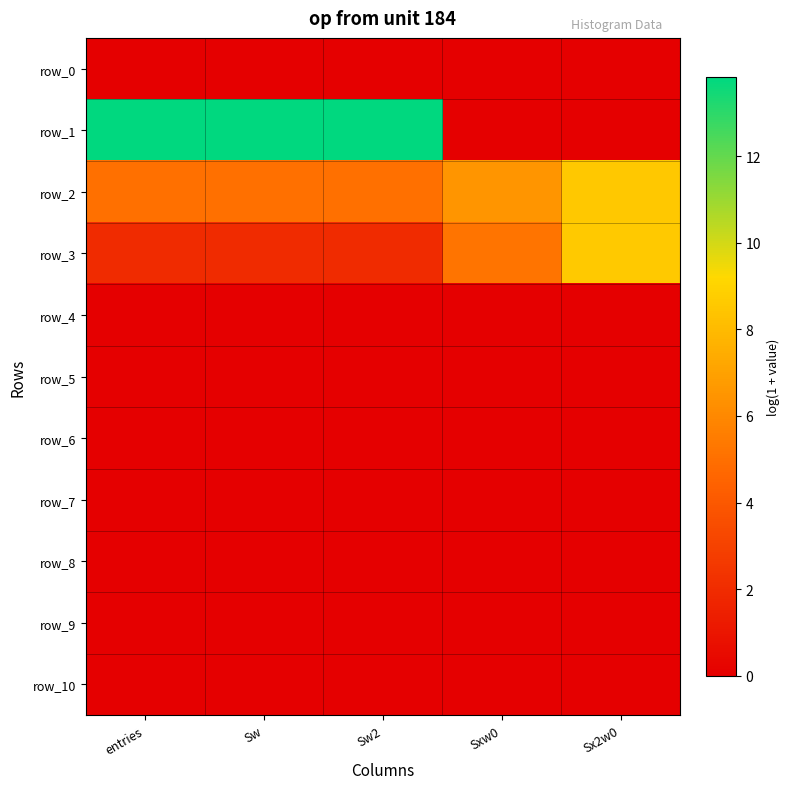

Is the value of row_9 at Sx2w0 greater than the value of row_10 at Sx2w0?

No